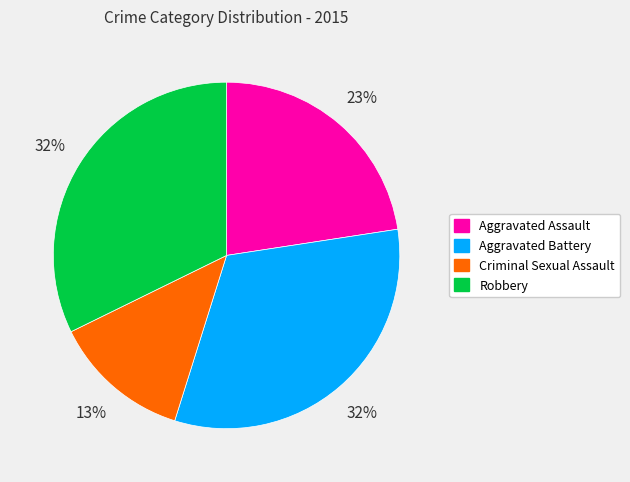

The Aggravated Assault slice represents 23% of the pie. True or false?

True